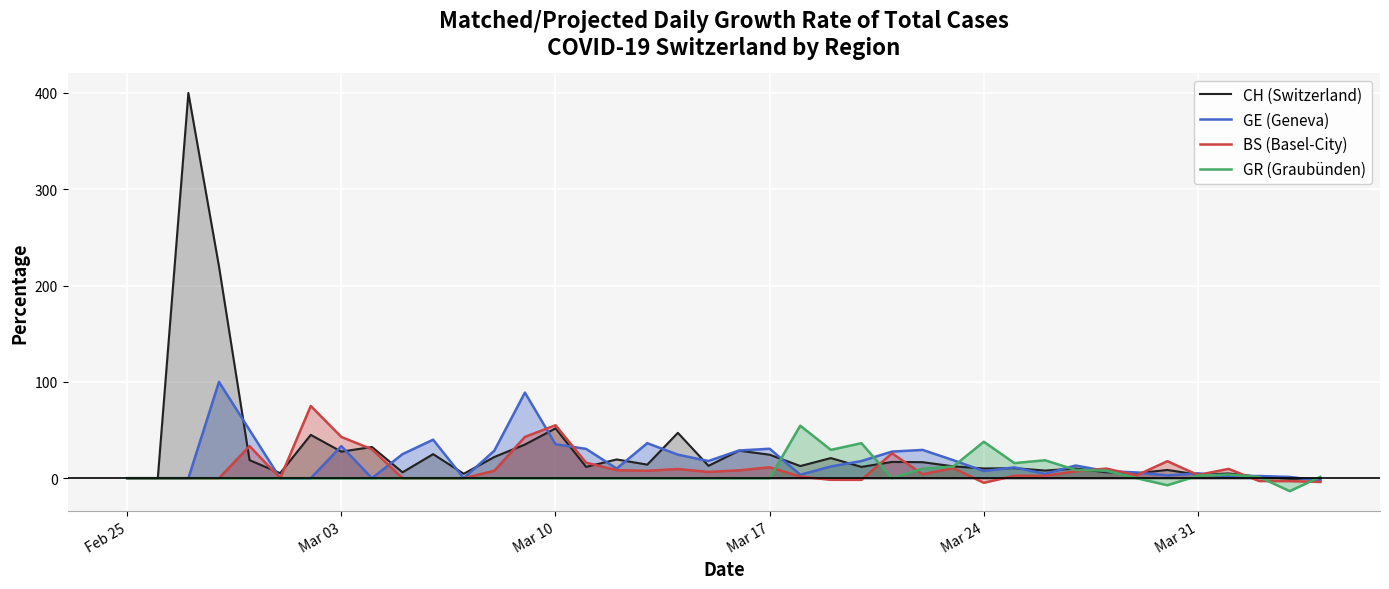

How many negative values does the GE (Geneva) series have?

1